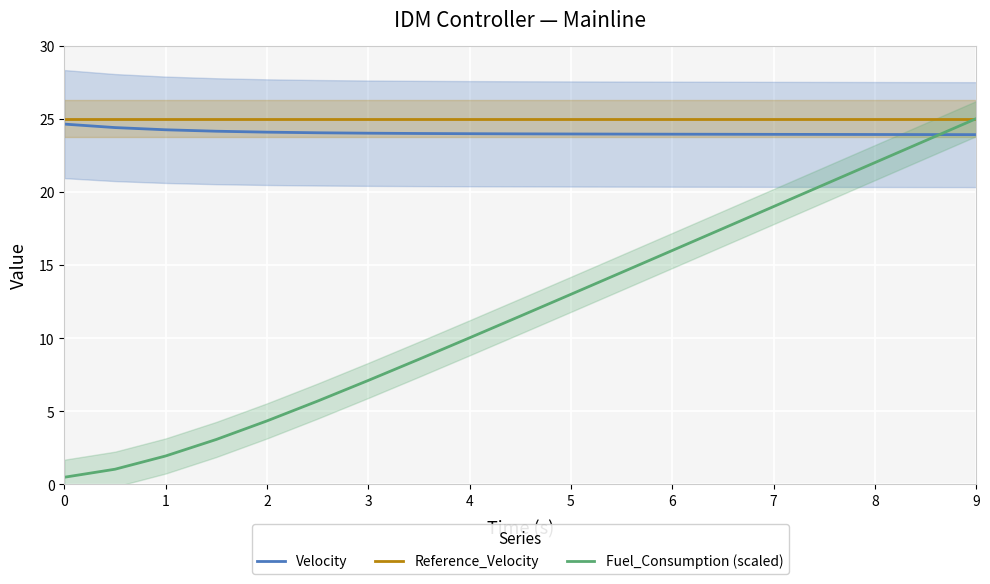

Is the value of Reference_Velocity at 6 greater than the value of Velocity at 2?

Yes